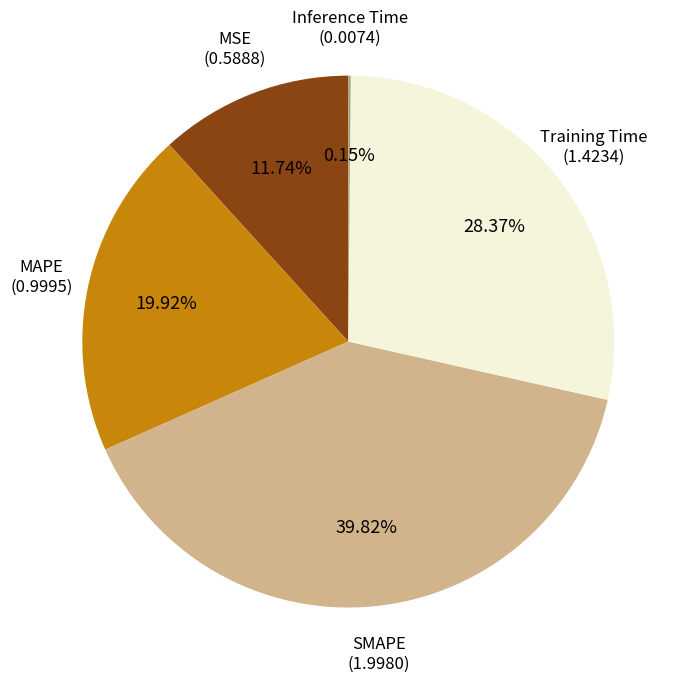

To the nearest percent, what portion does MAPE represent?

20%